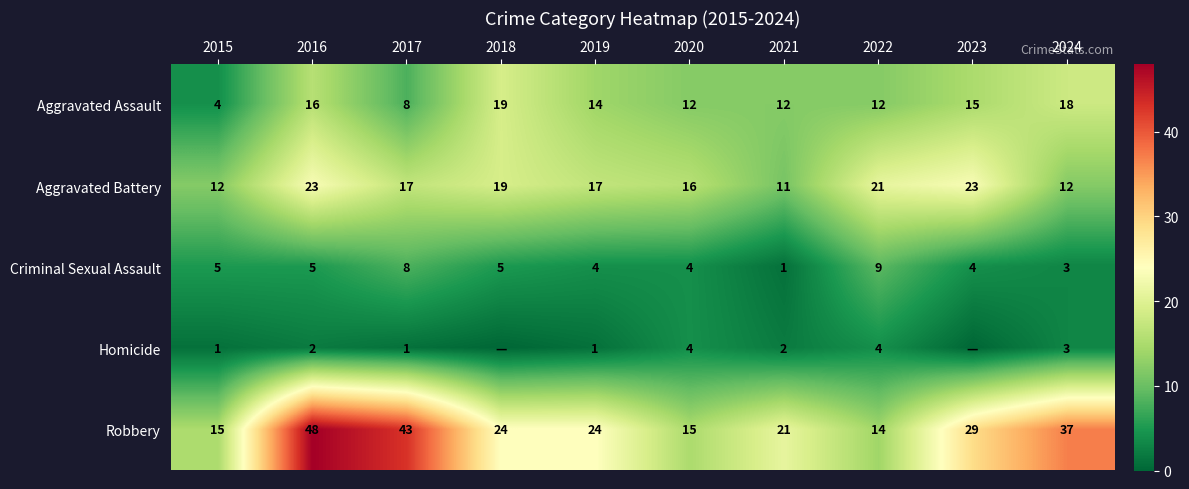

How many data points in Criminal Sexual Assault are less than 5?

5